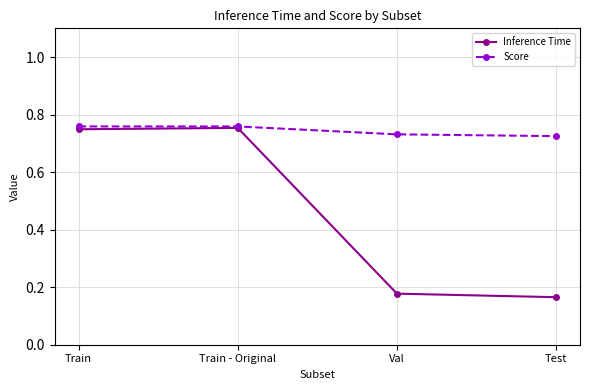

Count the Inference Time values in the range 0 to 1.

4